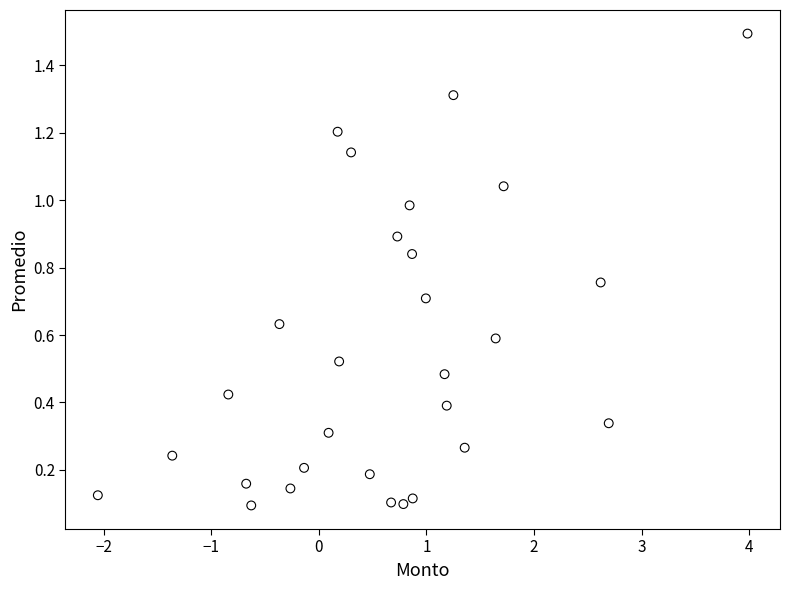

What is the range of X values (max minus min)?

6.0